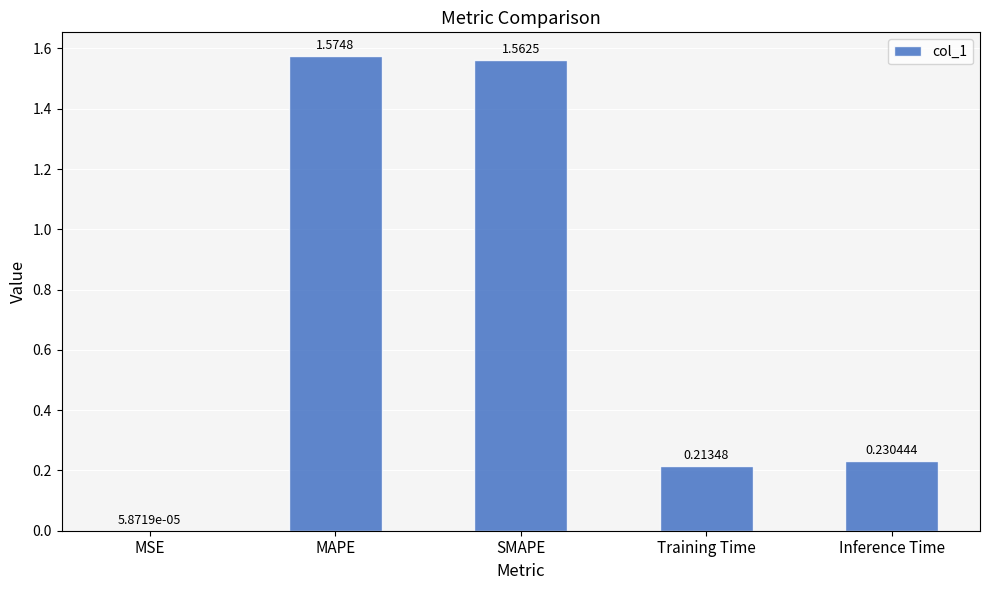

Where is the data nearest to the value 0?

MSE